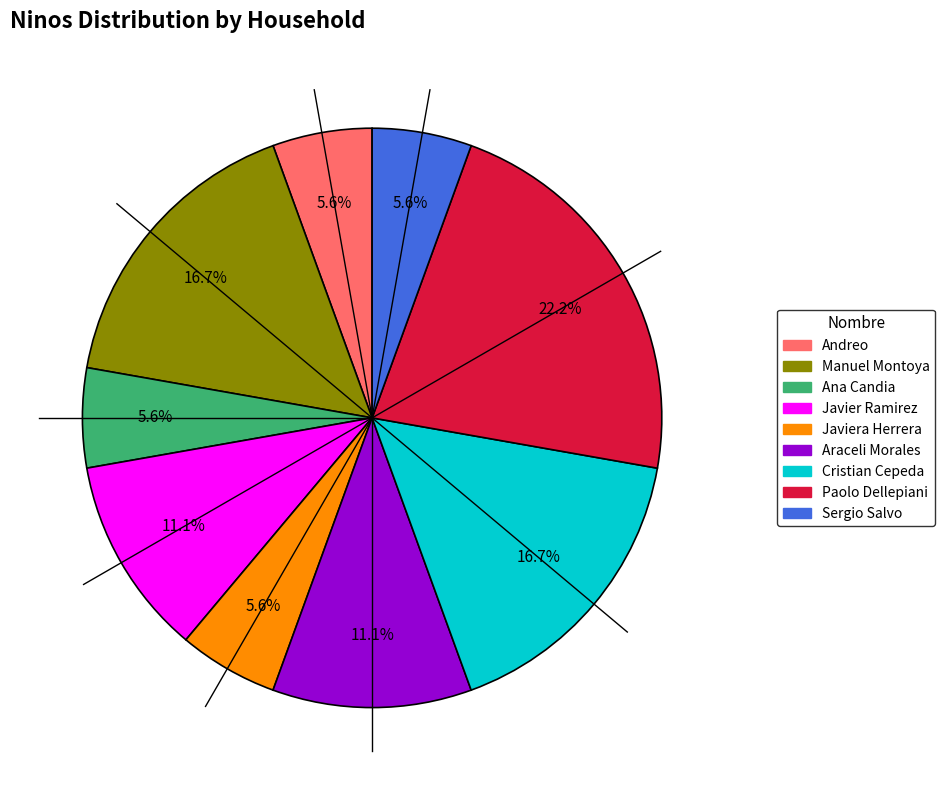

What is the ratio of the value at Andreo to the value at Ana Candia?

1.0